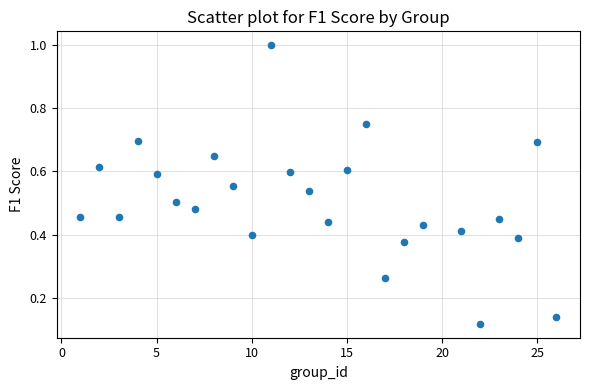

What is the range of X values (max minus min)?

25.0